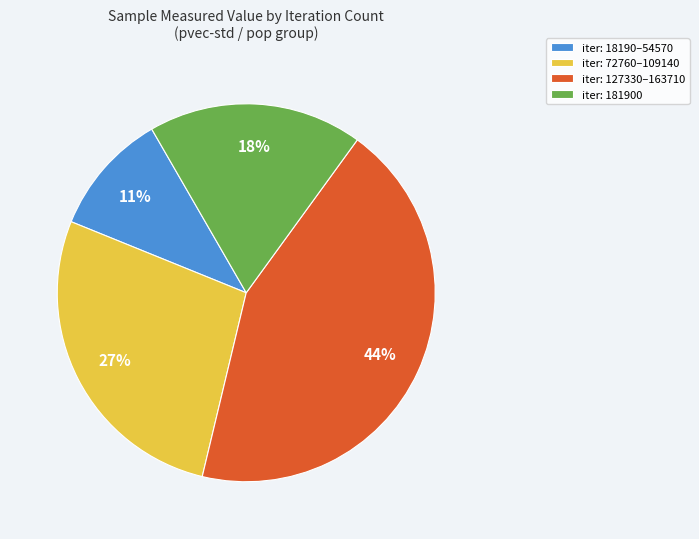

Which category has the smallest portion of the pie?

iter: 18190–54570